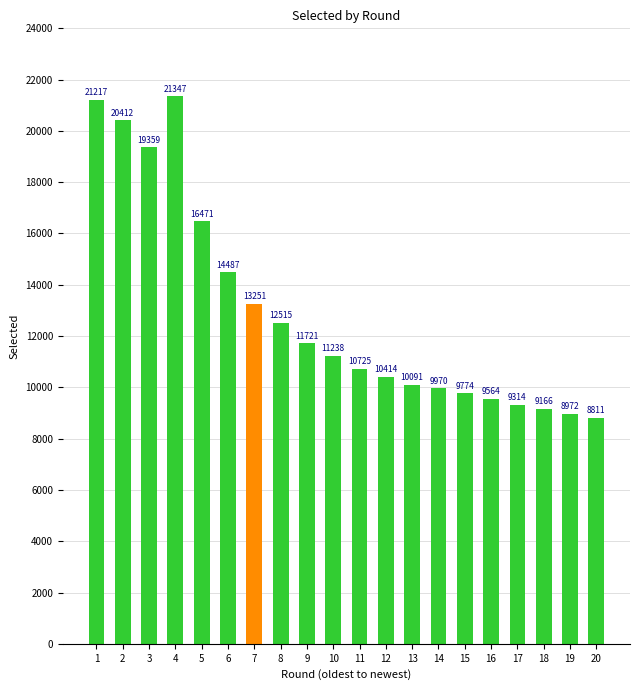

How many series are shown in this chart?

1